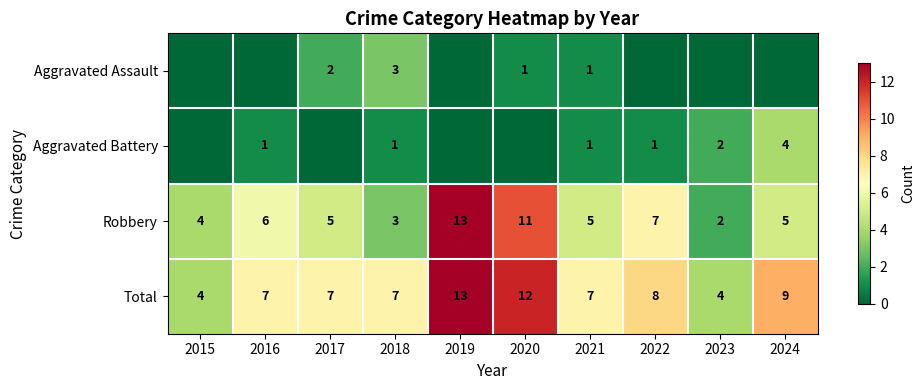

What value does the Total series have at 2023?

4